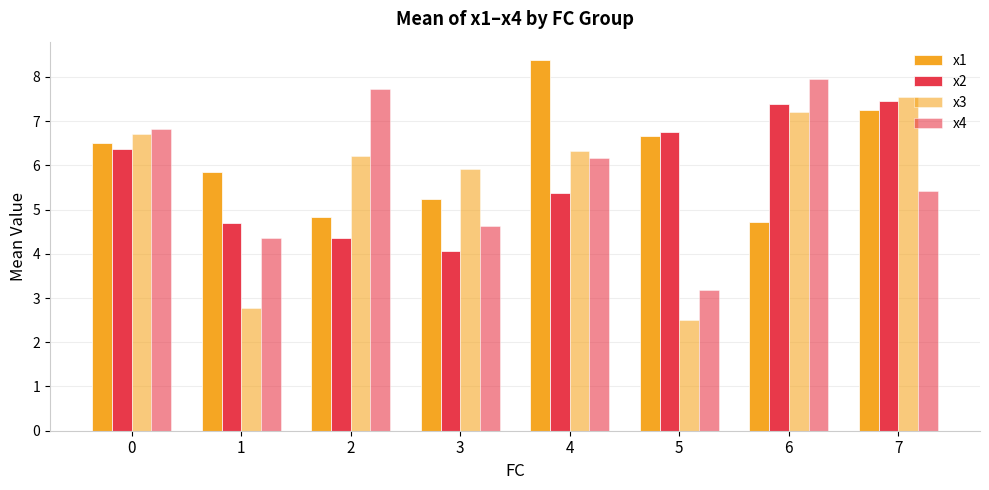

How many distinct data groups are displayed?

4